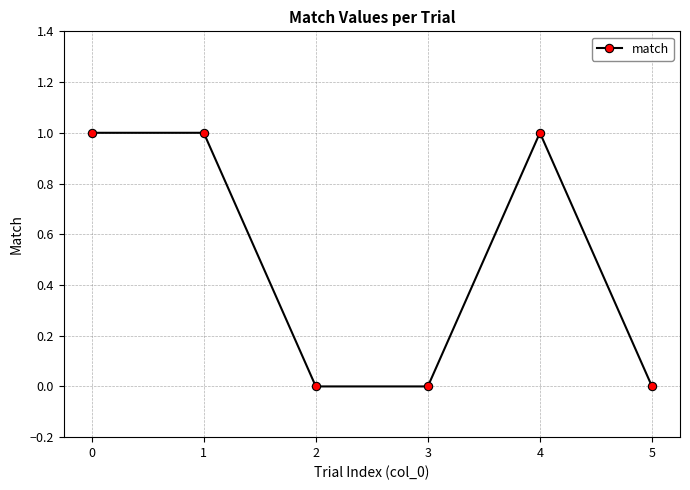

Is it true that the value at 5 is 0?

True